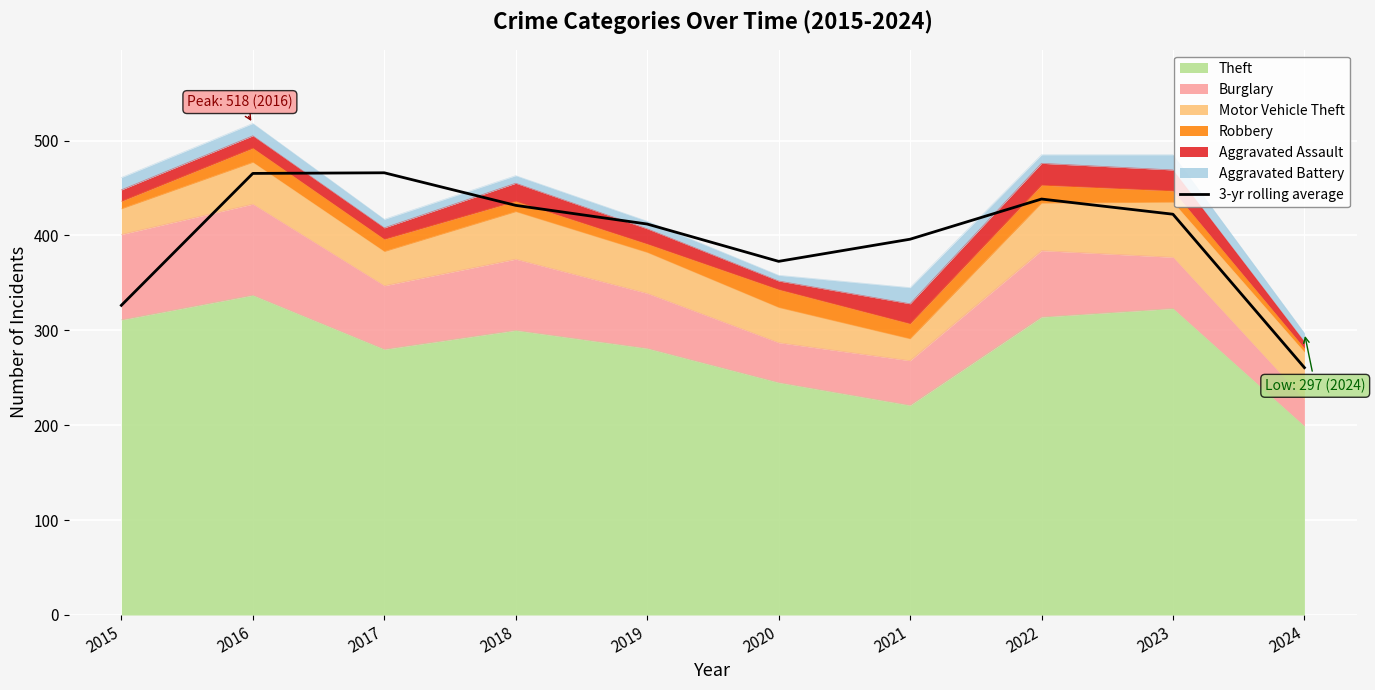

At which label does the data first exceed 422?

2016